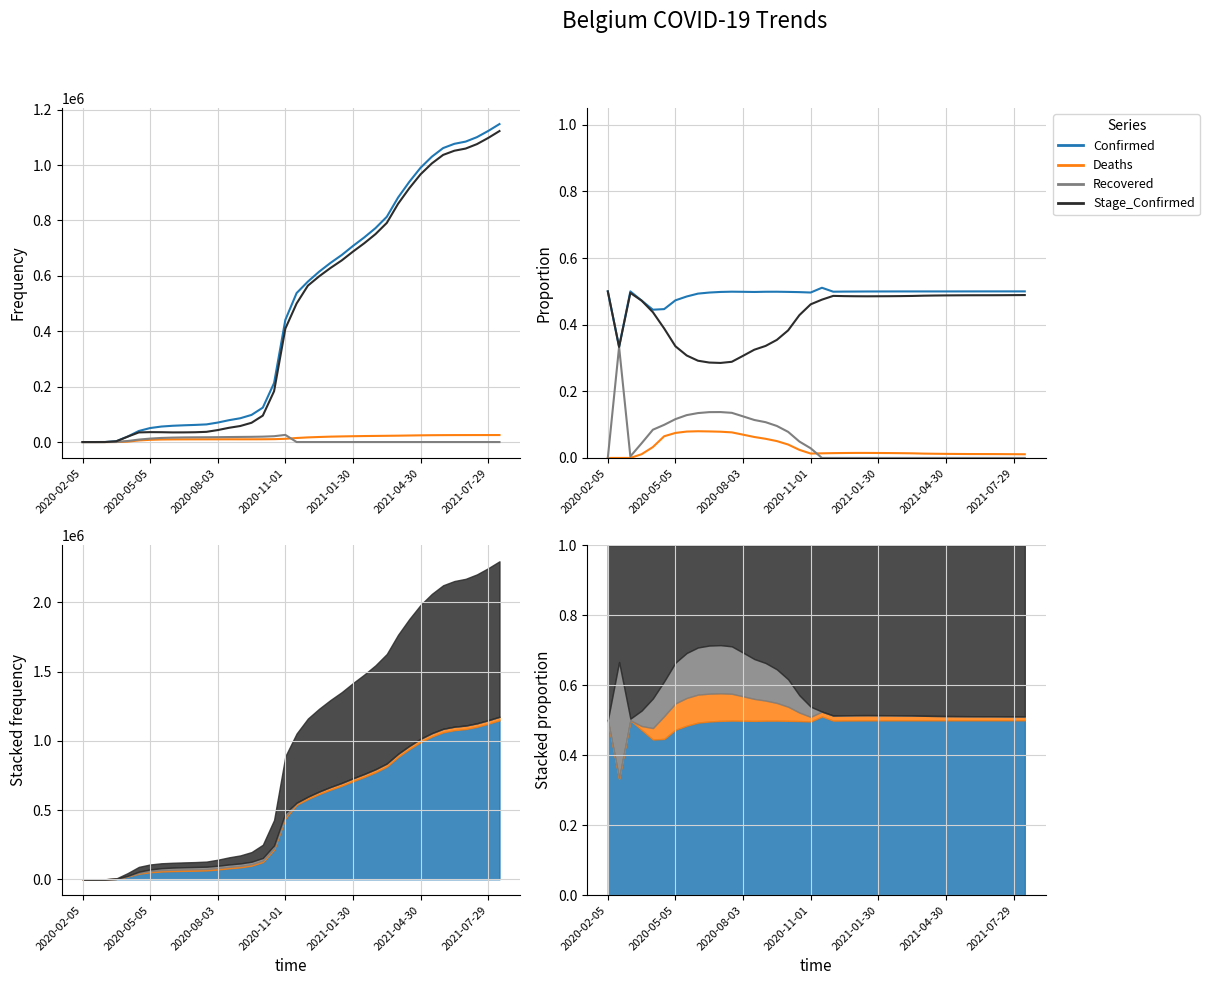

What is the total value across all series at 23?

1.0